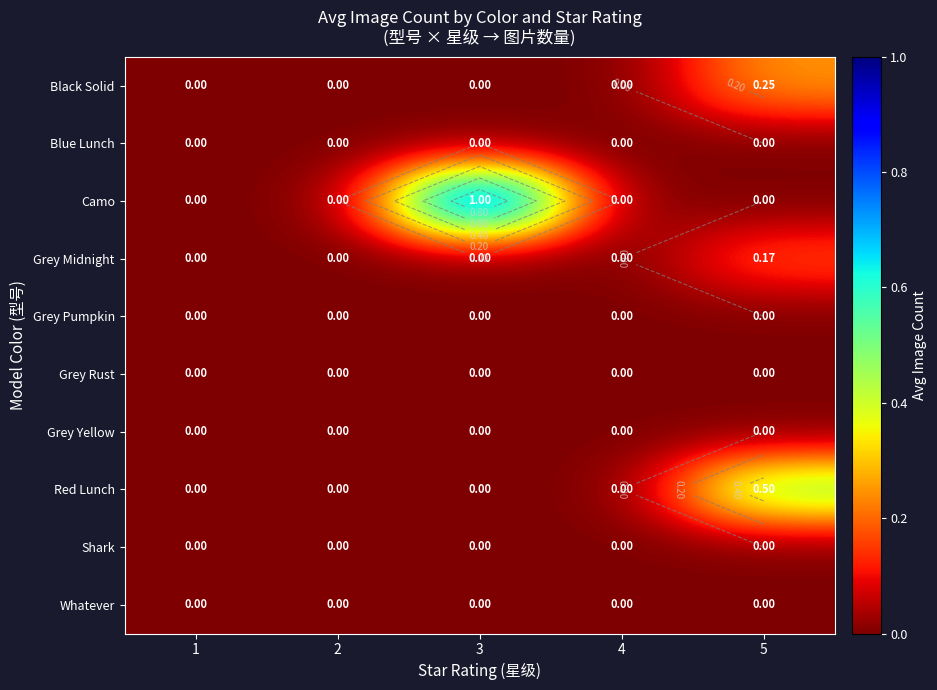

Rank the series at 4 from highest to lowest value.

Black Solid, Blue Lunch, Camo, Grey Midnight, Grey Pumpkin, Grey Rust, Grey Yellow, Red Lunch, Shark, Whatever